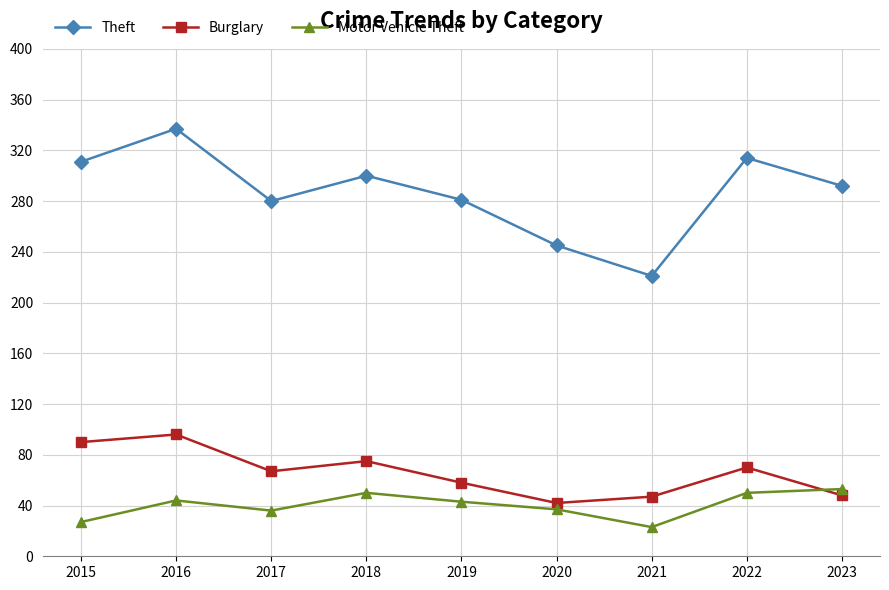

Where is the first local minimum for Motor Vehicle Theft?

2017